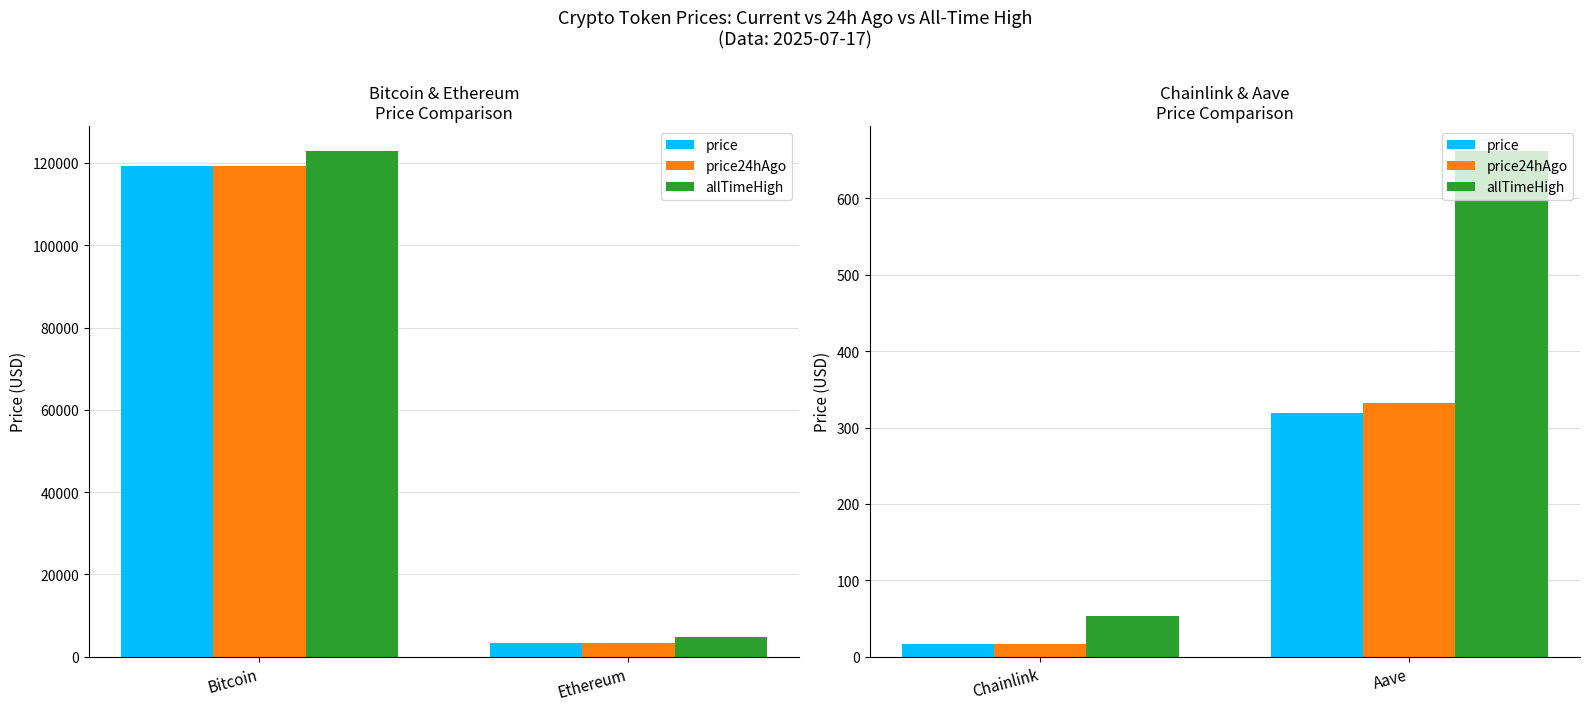

What is the difference between the maximum and minimum values in the allTimeHigh series?

609.0